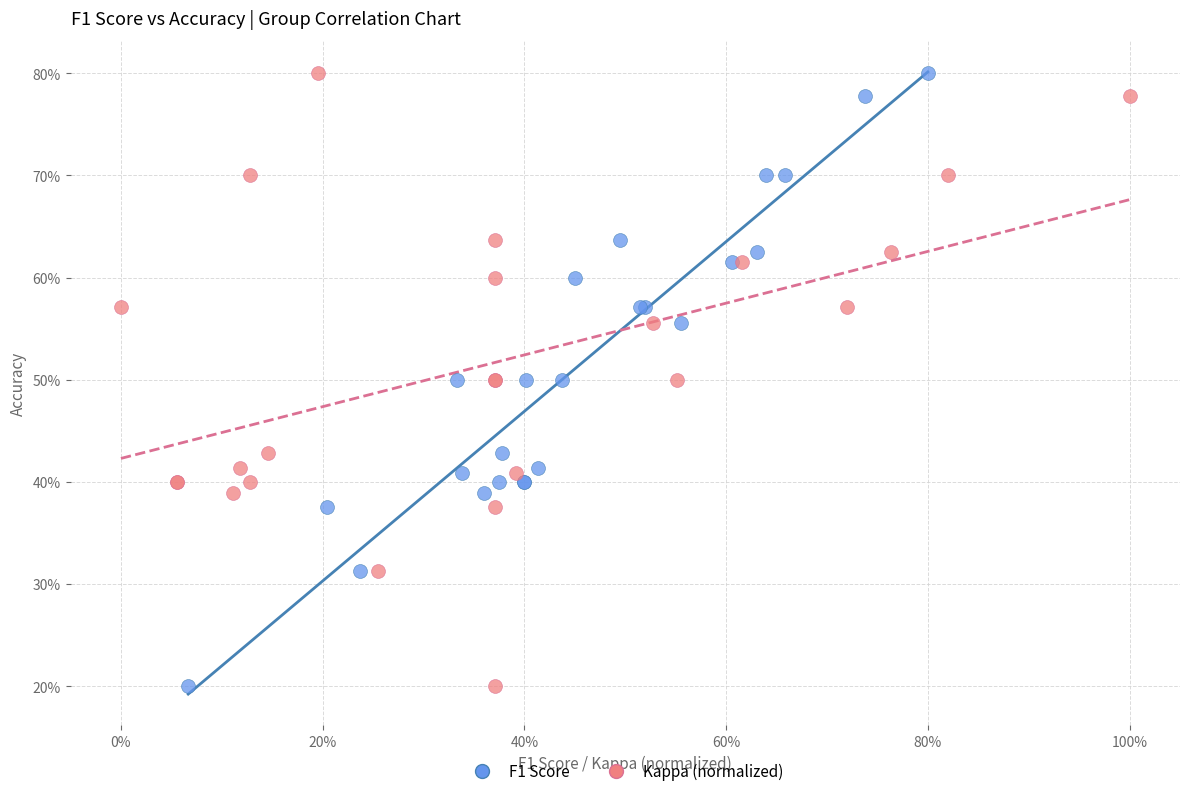

What are all the series names shown in the legend?

F1 Score, Kappa (normalized)